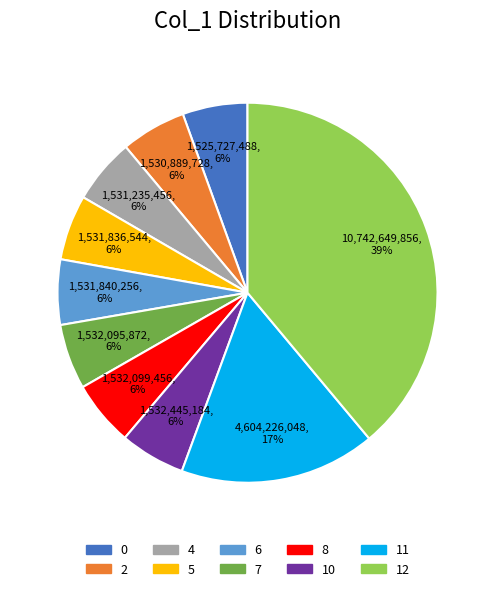

Do 10 and 4 together represent more than half of the pie?

No